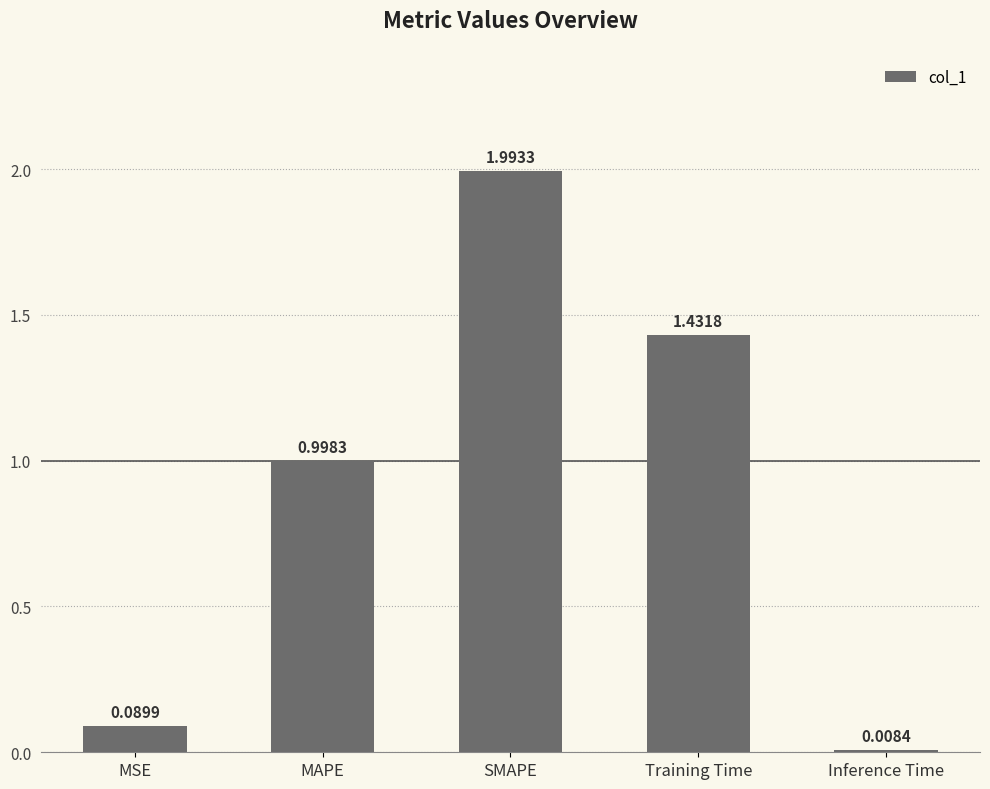

Where is the data nearest to the value 1?

MAPE